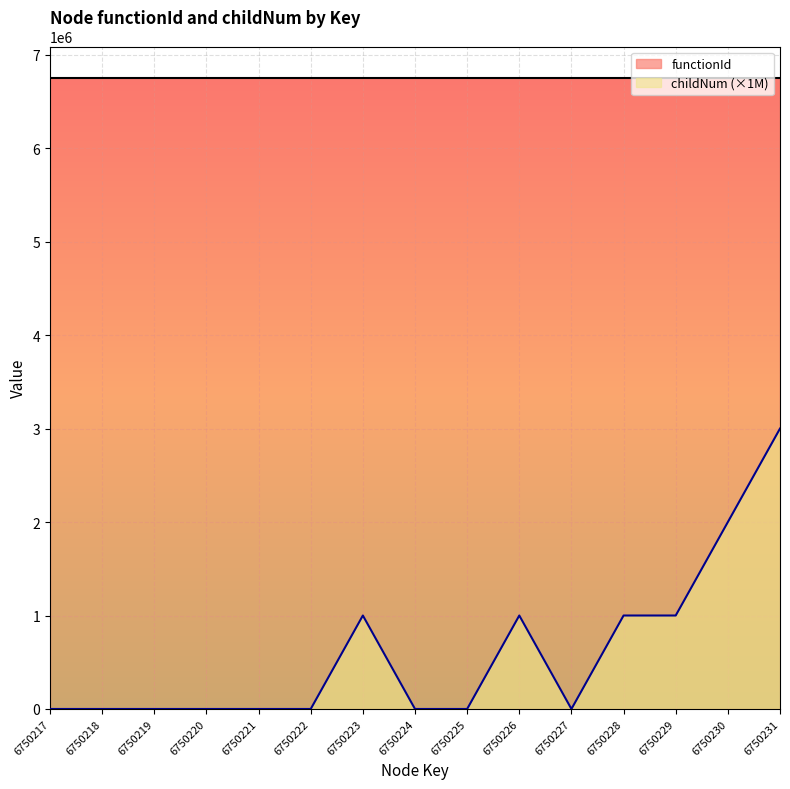

List the labels in order of value, largest first.

6750231, 6750230, 6750223, 6750226, 6750228, 6750229, 6750217, 6750218, 6750219, 6750220, 6750221, 6750222, 6750224, 6750225, 6750227